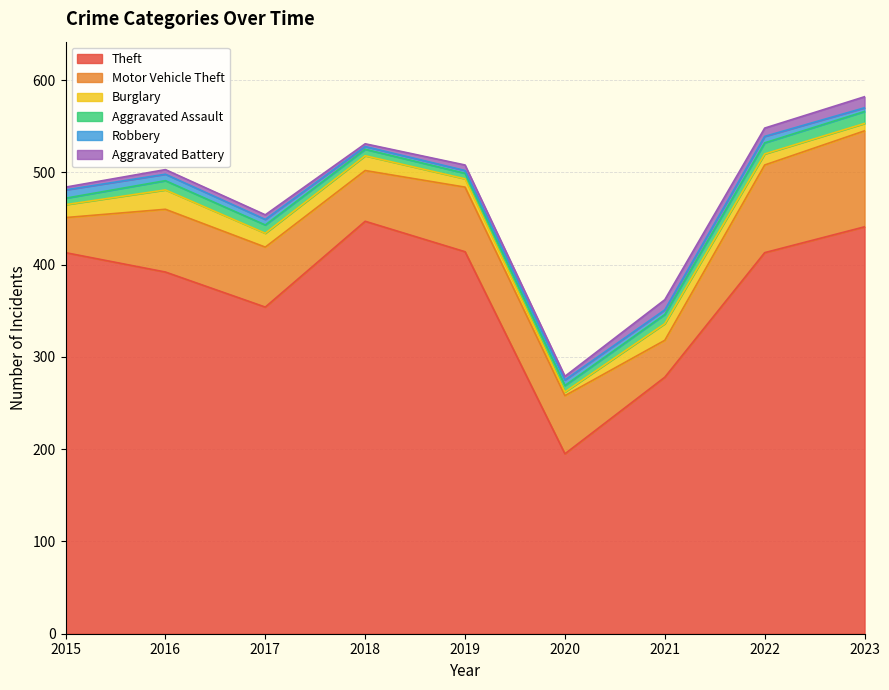

Reading right to left, list all the values displayed in this chart.

Theft: 2023=441	2022=413	2021=278	2020=195	2019=414	2018=447	2017=354	2016=392	2015=413
Motor Vehicle Theft: 2023=104	2022=95	2021=40	2020=63	2019=70	2018=55	2017=65	2016=68	2015=38
Burglary: 2023=8	2022=12	2021=18	2020=4	2019=9	2018=16	2017=15	2016=21	2015=14
Aggravated Assault: 2023=13	2022=12	2021=10	2020=7	2019=6	2018=7	2017=9	2016=10	2015=7
Robbery: 2023=4	2022=7	2021=5	2020=6	2019=3	2018=3	2017=6	2016=7	2015=9
Aggravated Battery: 2023=12	2022=9	2021=11	2020=4	2019=6	2018=3	2017=5	2016=5	2015=3